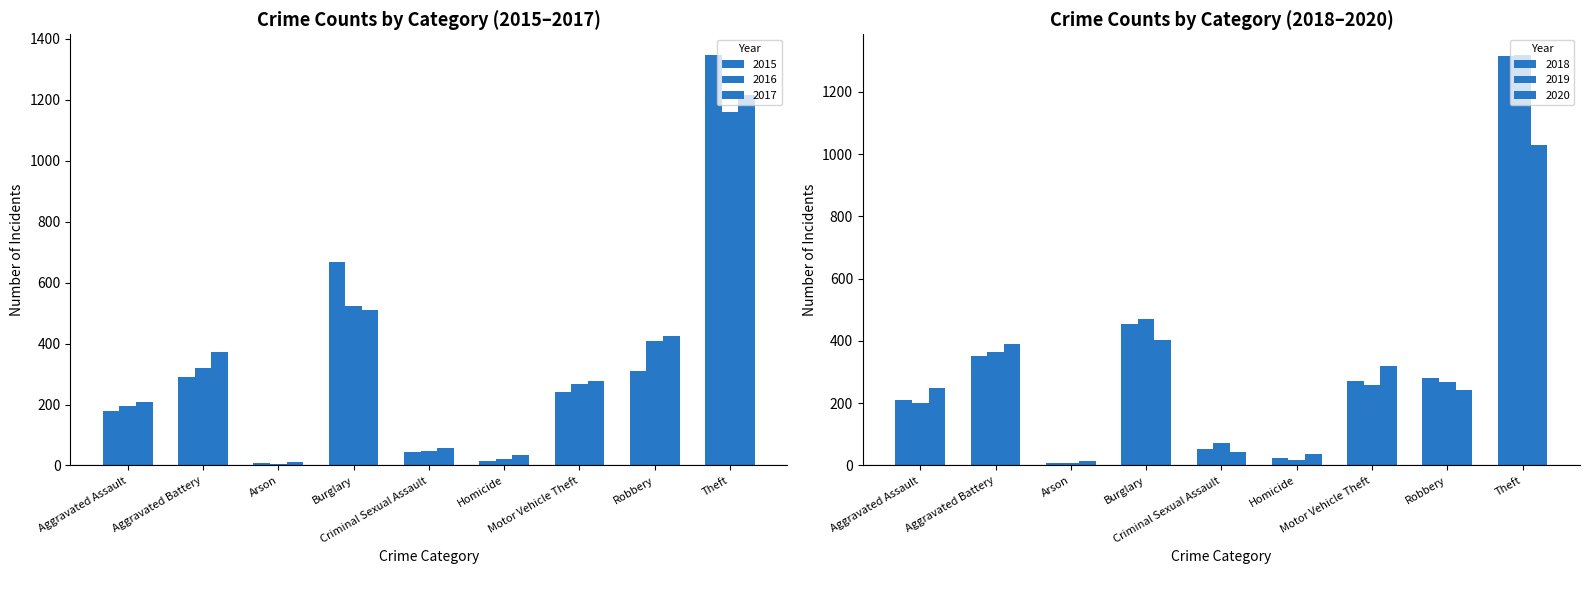

Is it true that 2015 equals 7 at Homicide?

False